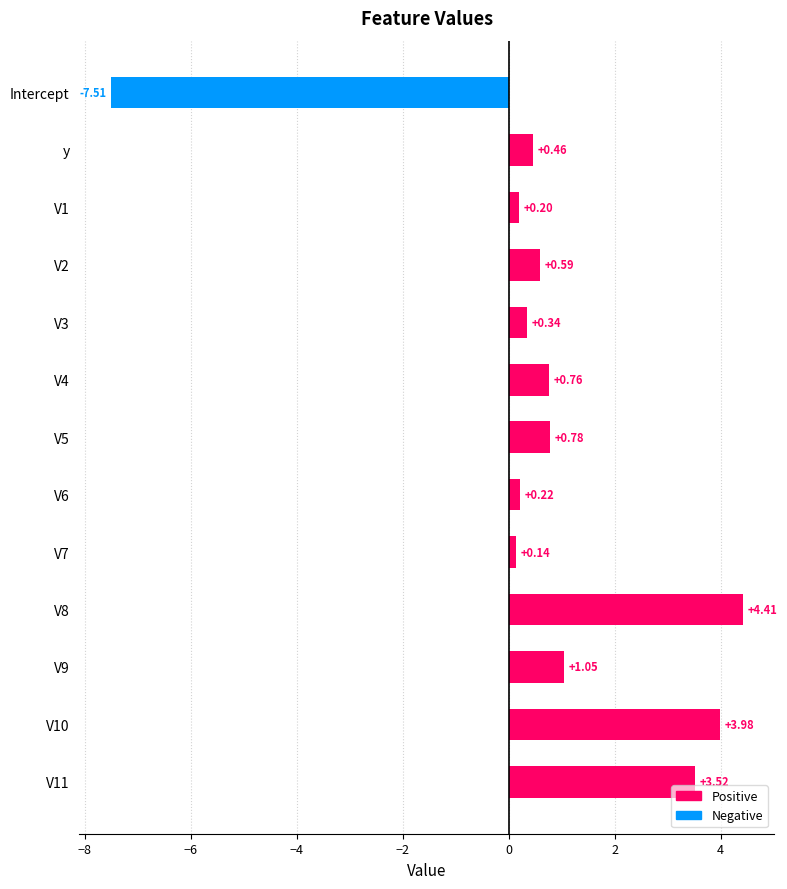

What is the sum of all values?

8.9